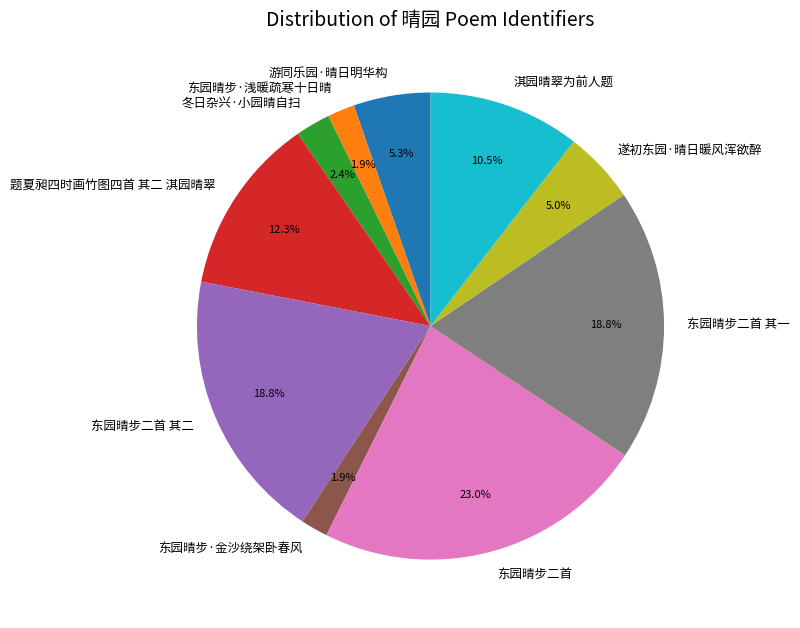

To the nearest percent, what portion does 东园晴步二首 其二 represent?

19%